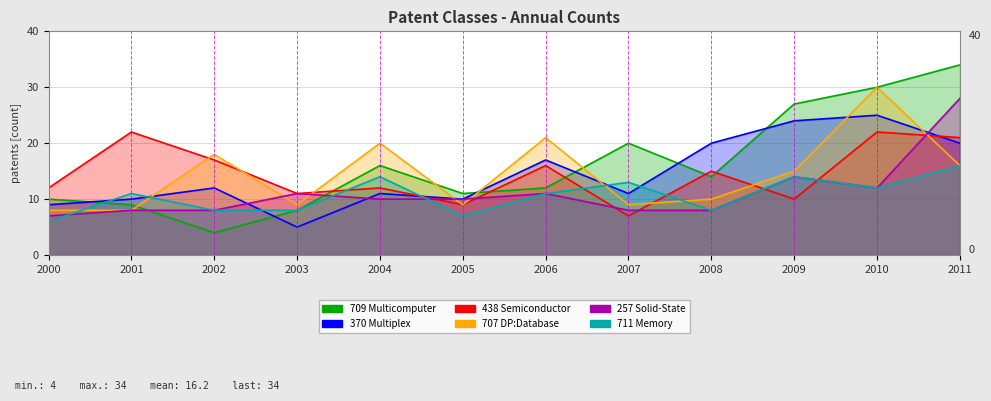

Reading right to left, list all the values displayed in this chart.

709 Multicomputer: 34	30	27	14	20	12	11	16	8	4	9	10
370 Multiplex: 20	25	24	20	11	17	10	11	5	12	10	9
438 Semiconductor: 21	22	10	15	7	16	9	12	11	17	22	12
707 DP:Database: 16	30	15	10	9	21	9	20	9	18	8	8
257 Solid-State: 28	12	14	8	8	11	10	10	11	8	8	7
711 Memory: 16	12	14	8	13	11	7	14	8	8	11	6